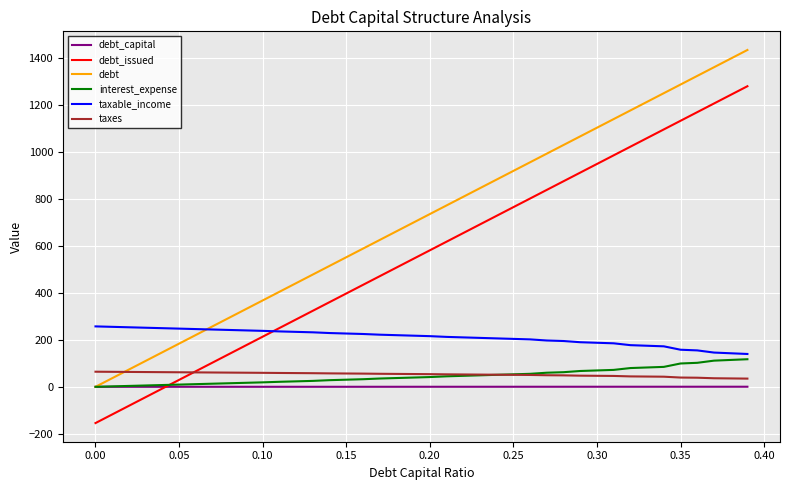

Which series ends up on top after the final intersection of debt_issued and taxes?

debt_issued